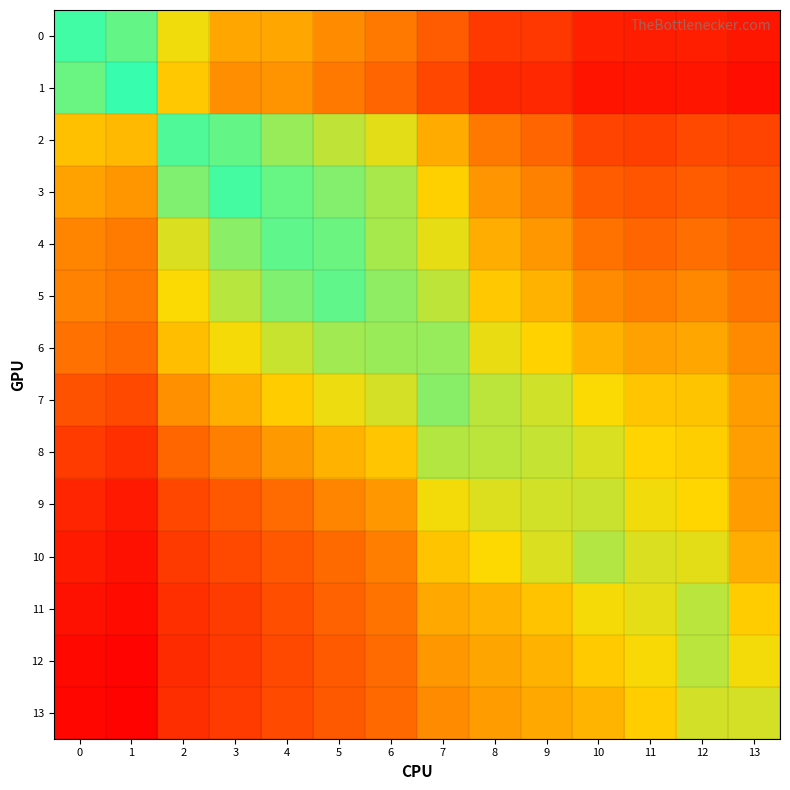

Which category has the highest value across all series?

1